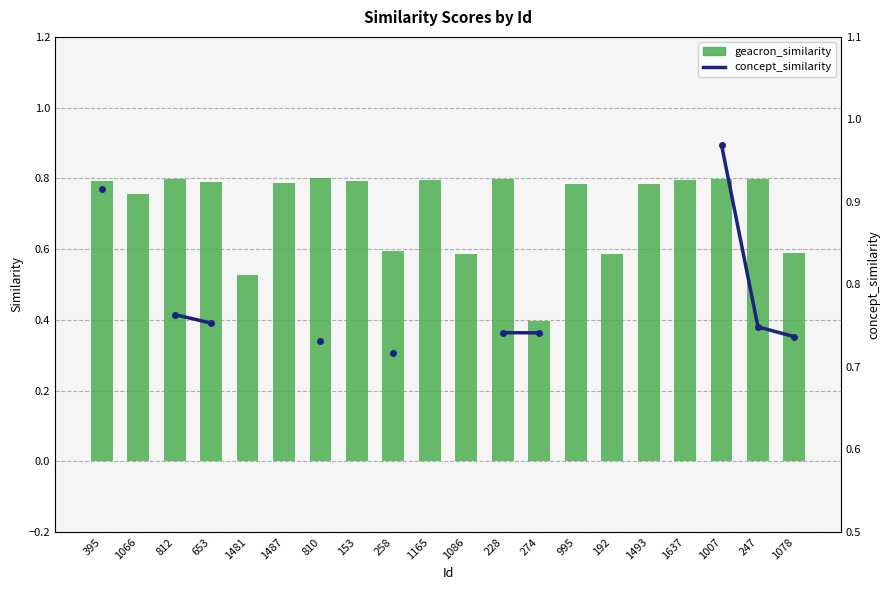

At how many categories does at least one series exceed 0?

20